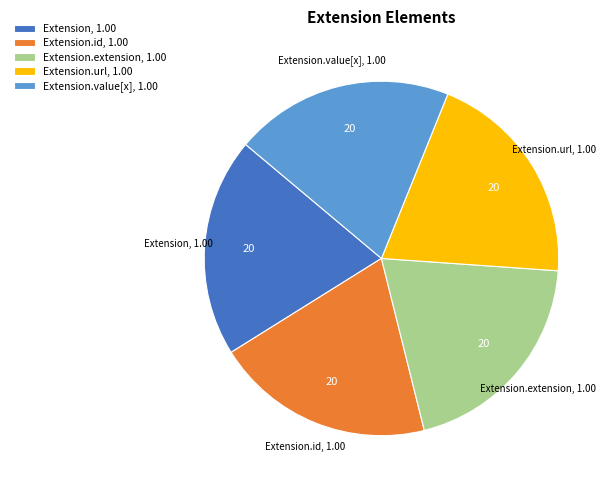

How many segments does this pie chart have?

5